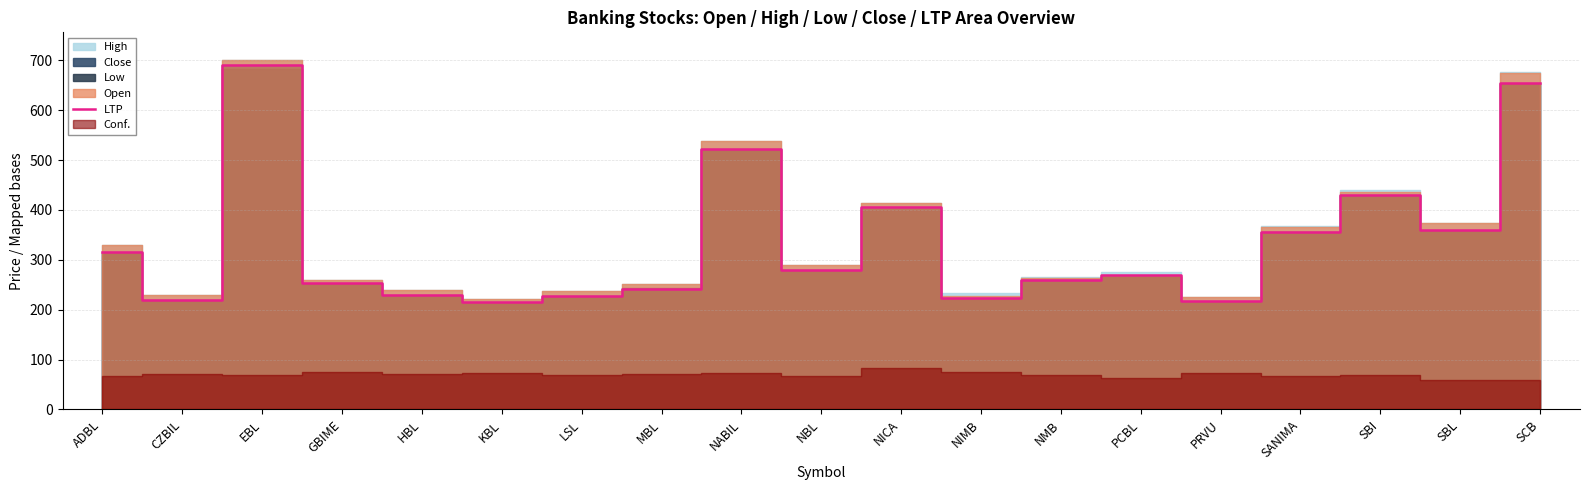

Where does the data first go above 270?

ADBL